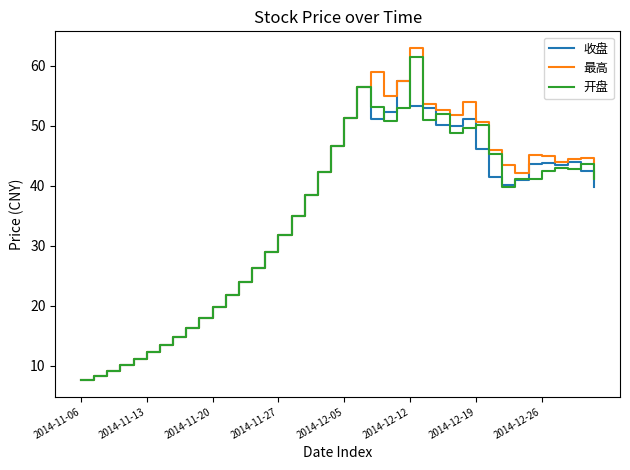

What is the maximum value shown in the chart?

63.0